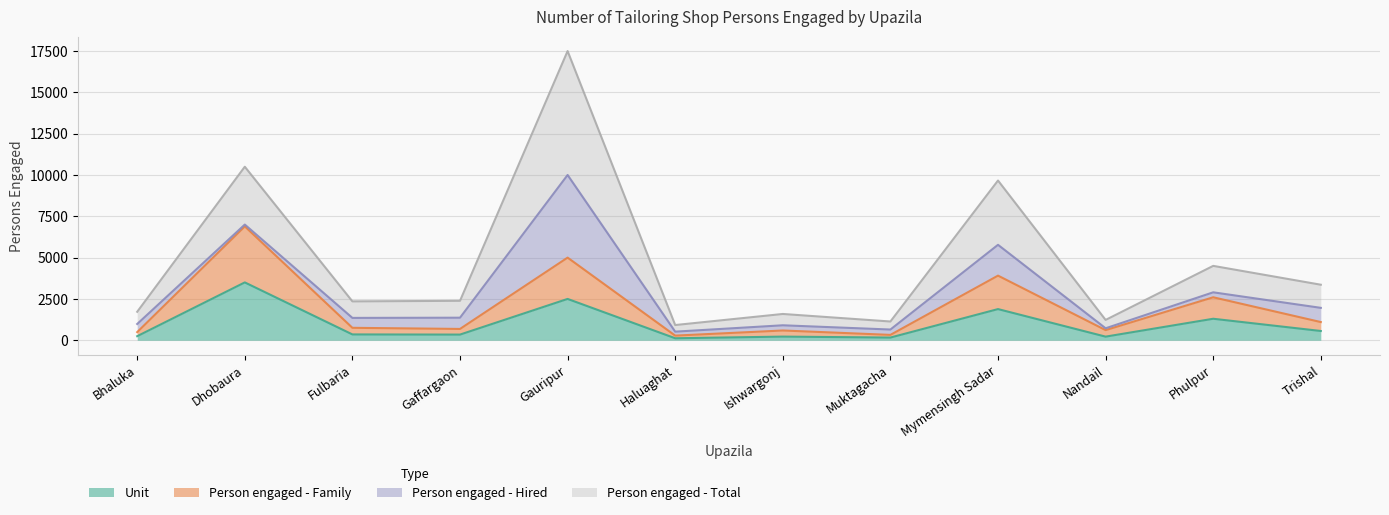

Read the Person engaged - Family value at Gauripur, to the nearest 10.

5000